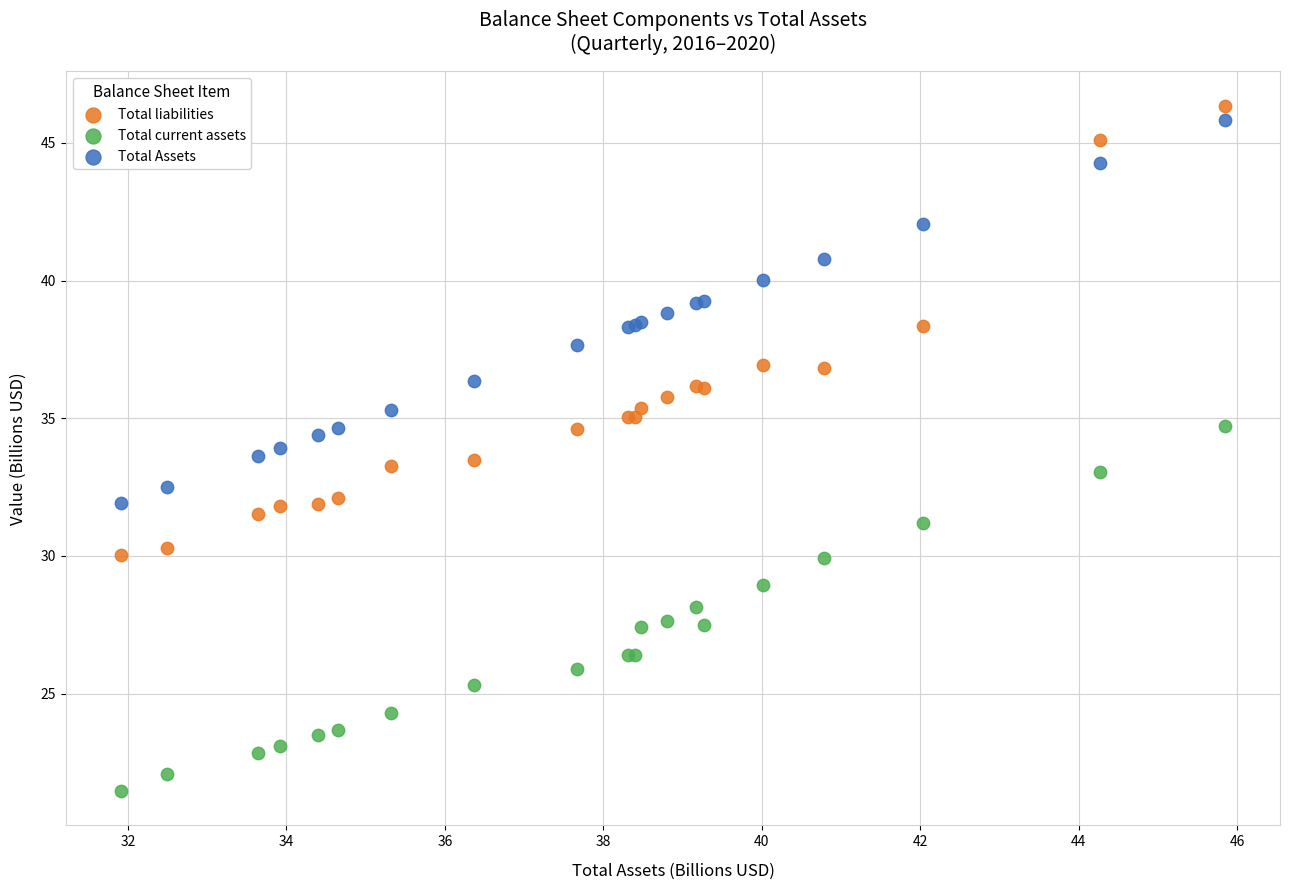

What is the X range (max minus min) for the scatter plot?

13.9